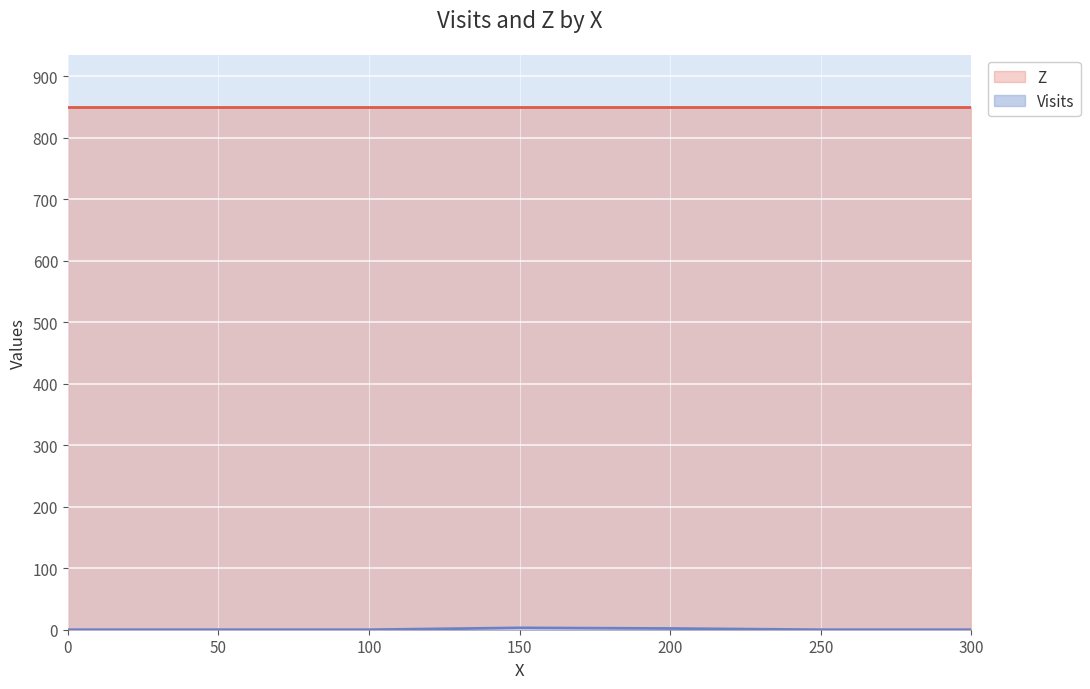

How many values are above zero?

2